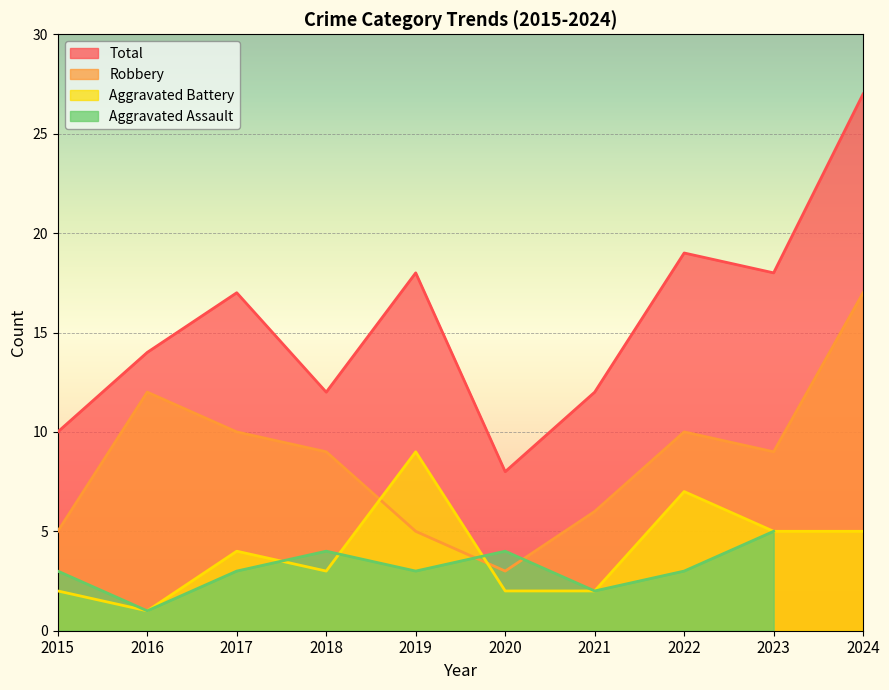

The Robbery series shows 5 at 2020. True or false?

False